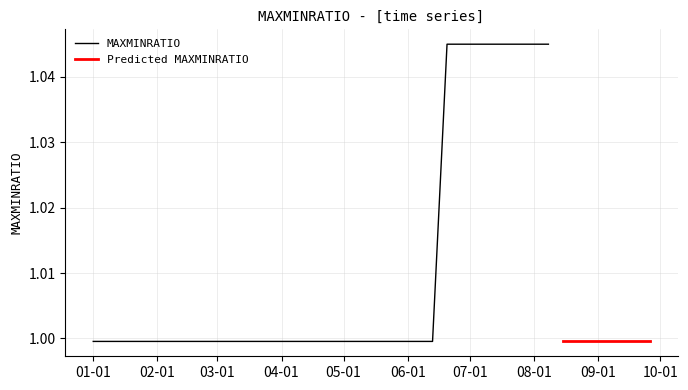

List the labels in order of value, largest first.

2016-06-20, 2016-06-27, 2016-07-04, 2016-07-11, 2016-07-18, 2016-07-25, 2016-08-01, 2016-08-08, 2016-08-15, 2016-08-22, 2016-08-29, 2016-09-05, 2016-09-12, 2016-09-19, 2016-09-26, 2016-01-01, 2016-01-08, 2016-01-15, 2016-01-22, 2016-01-29, 2016-02-01, 2016-02-08, 2016-02-15, 2016-02-22, 2016-02-29, 2016-03-07, 2016-03-14, 2016-03-21, 2016-03-28, 2016-04-04, 2016-04-11, 2016-04-18, 2016-04-25, 2016-05-02, 2016-05-09, 2016-05-16, 2016-05-23, 2016-05-30, 2016-06-06, 2016-06-13